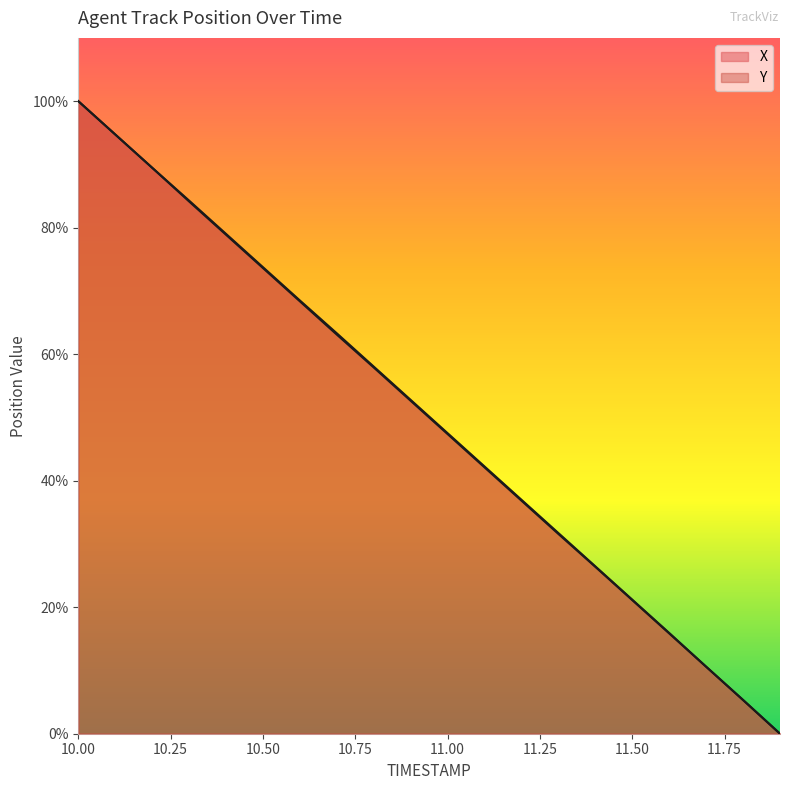

Rank the series at 10.1 from lowest to highest value.

Y, X